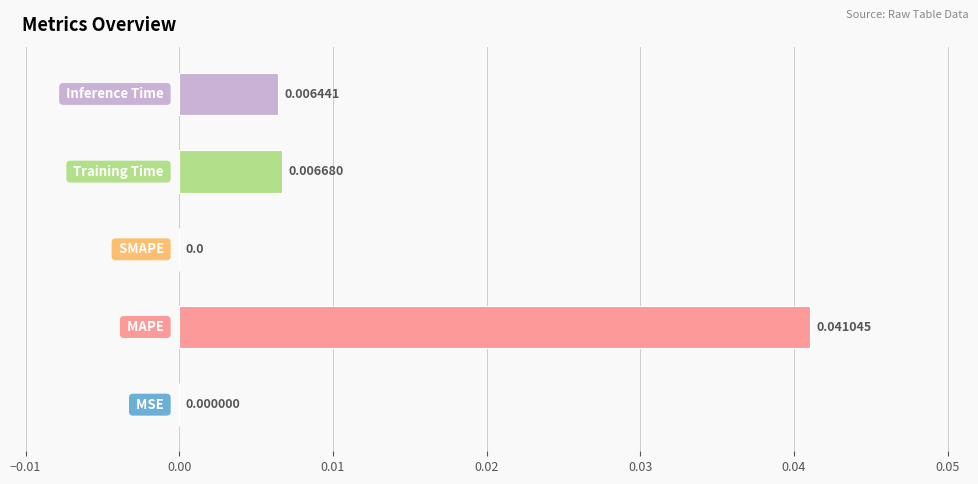

Are the bars horizontal?

Yes